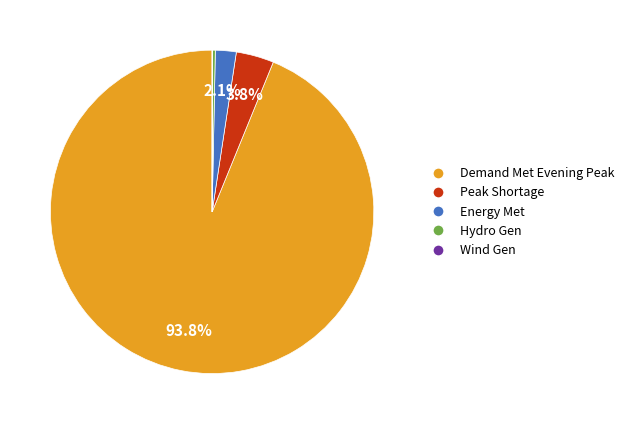

Is there a majority slice in this chart?

Yes